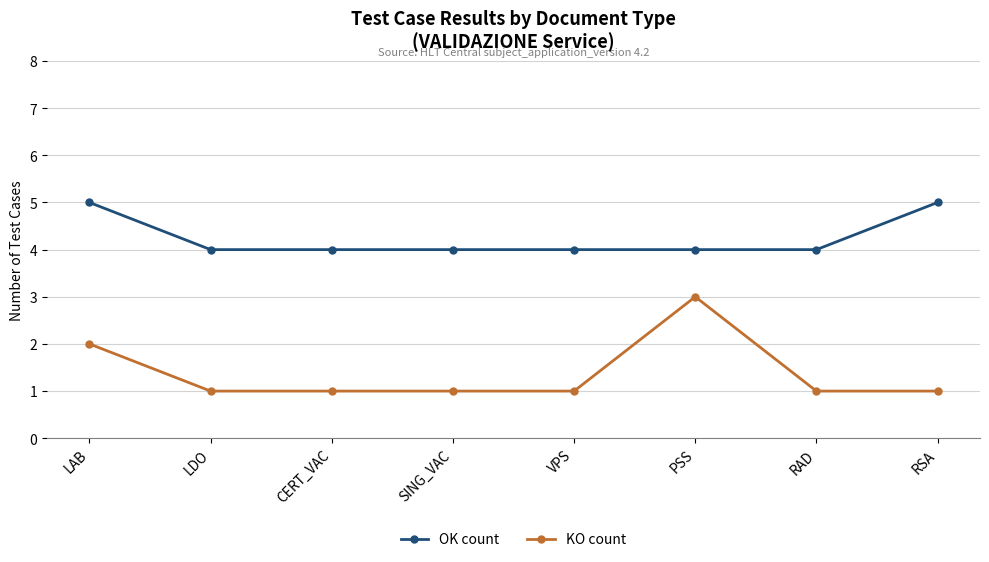

What are all the series names shown in the legend?

OK count, KO count